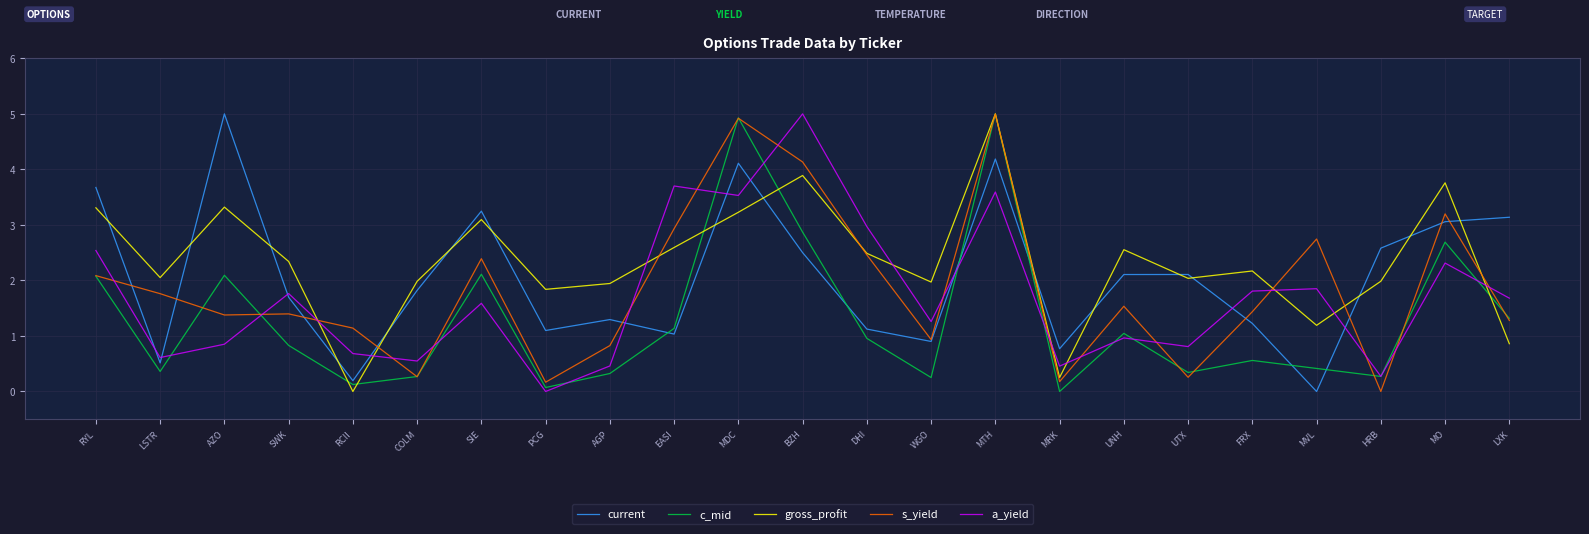

At which label does current reach its minimum?

MVL